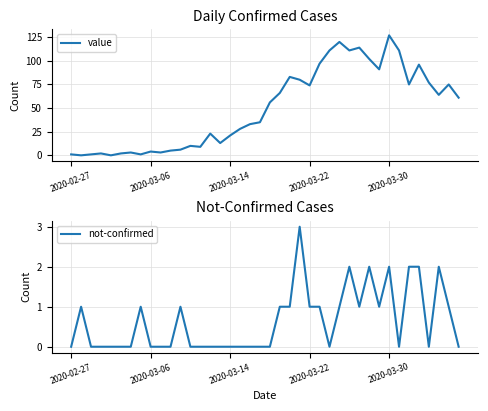

How many categories are shown in the chart?

40